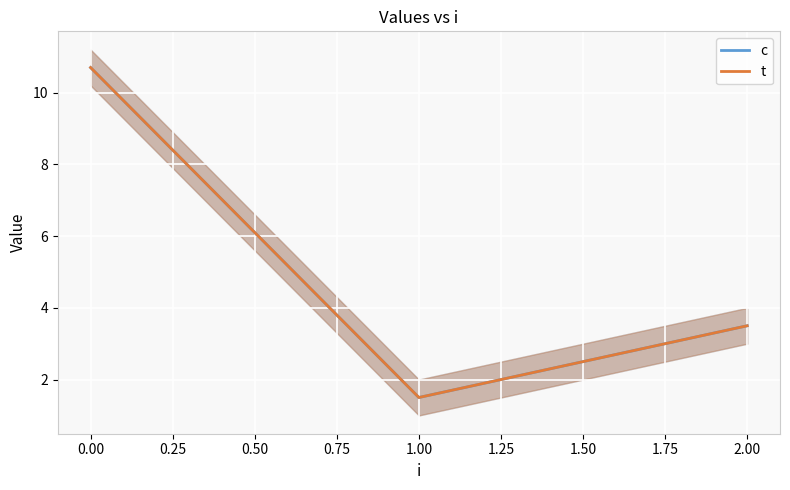

Is it true that t equals 1.1 at 2.00?

False